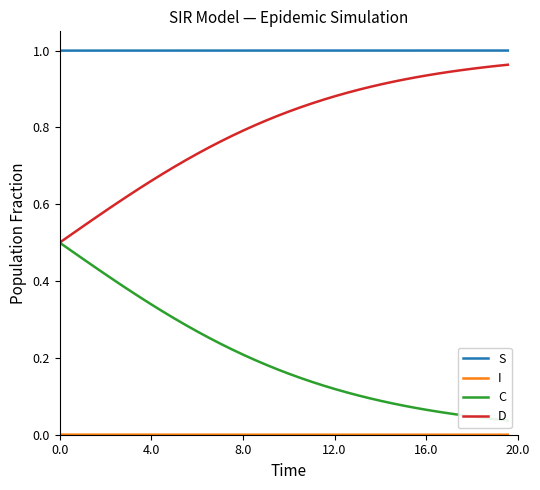

What is the value of the S point at the 19th from the left?

1.0